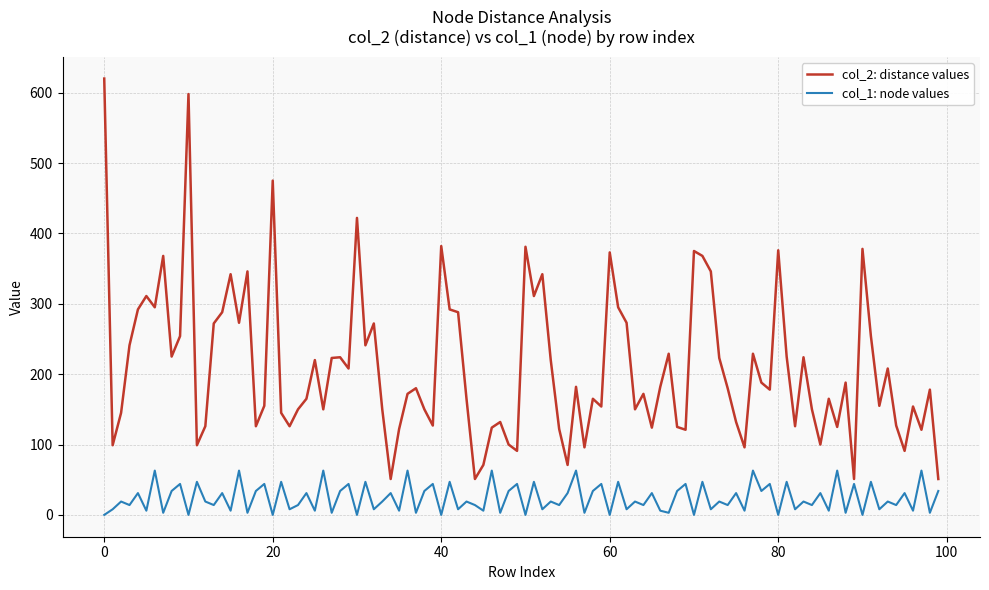

List the series in order of their overall mean, lowest first.

col_1: node values, col_2: distance values